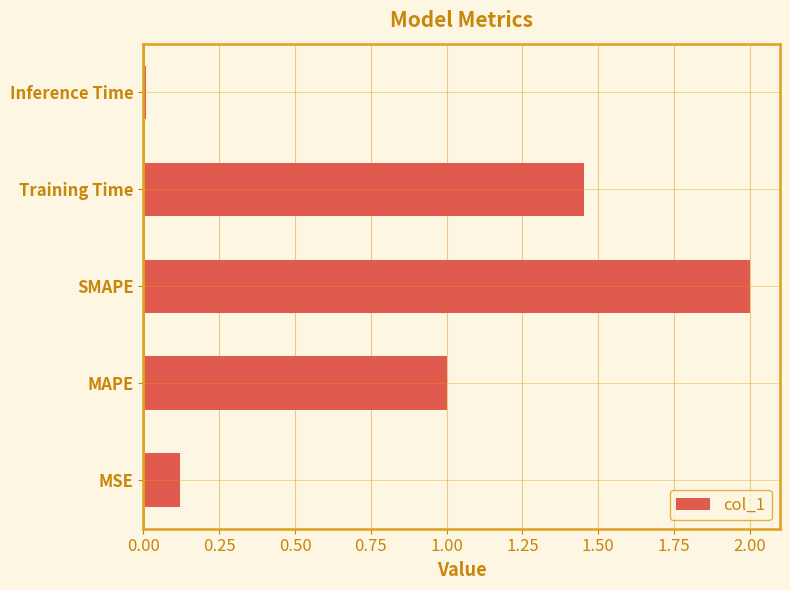

List the labels in order of value, largest first.

SMAPE, Training Time, MAPE, MSE, Inference Time